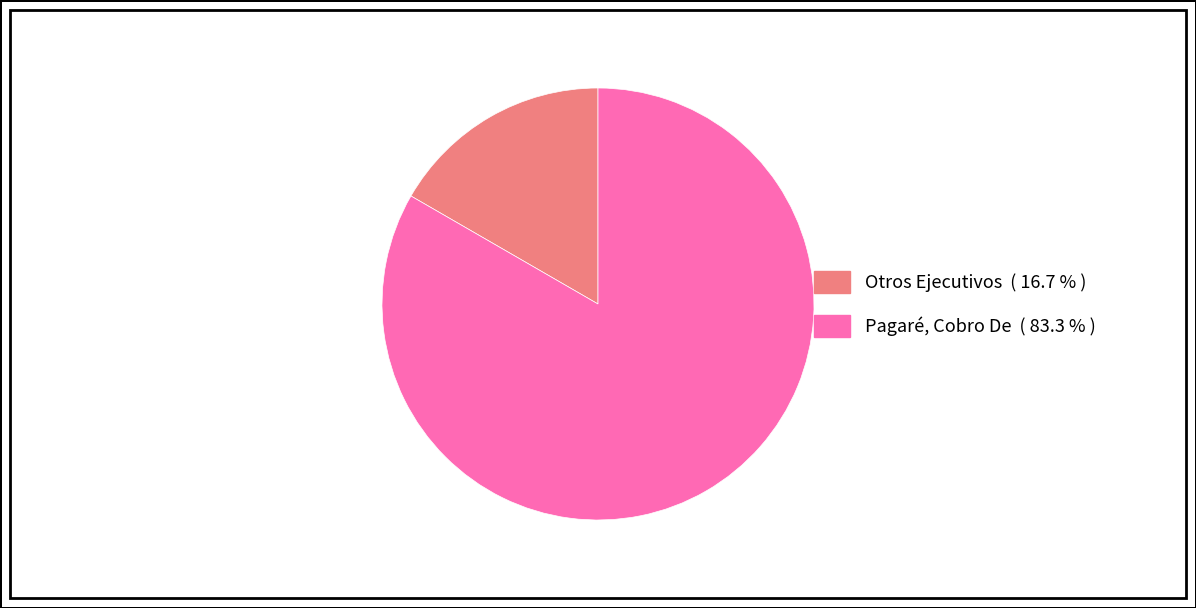

What is the ratio of the value at Pagaré, Cobro De to the value at Otros Ejecutivos?

5.0